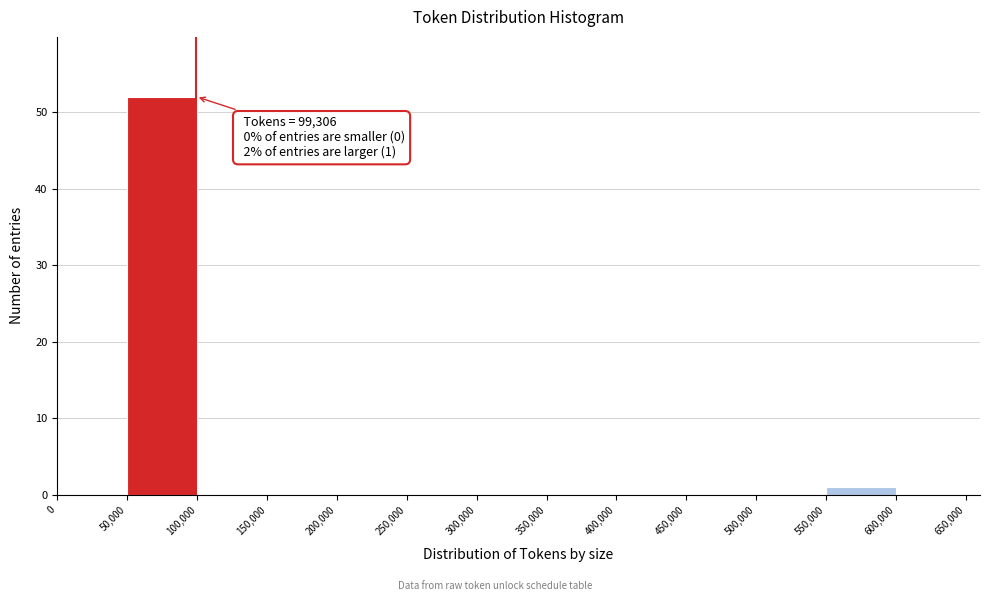

Which range on the x-axis has the tallest bar?

50,000 to 100,000